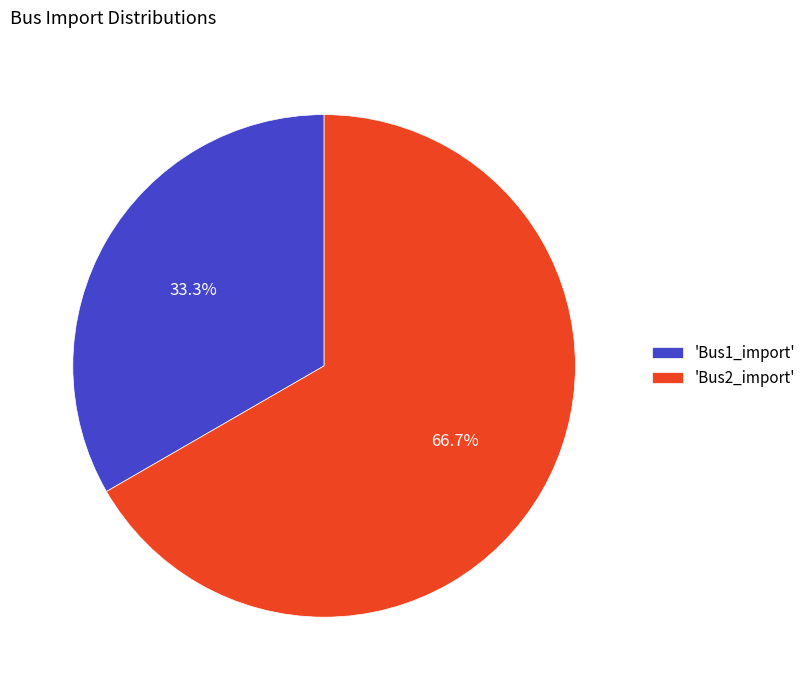

Between 'Bus1_import' and 'Bus2_import', which is larger?

'Bus2_import'